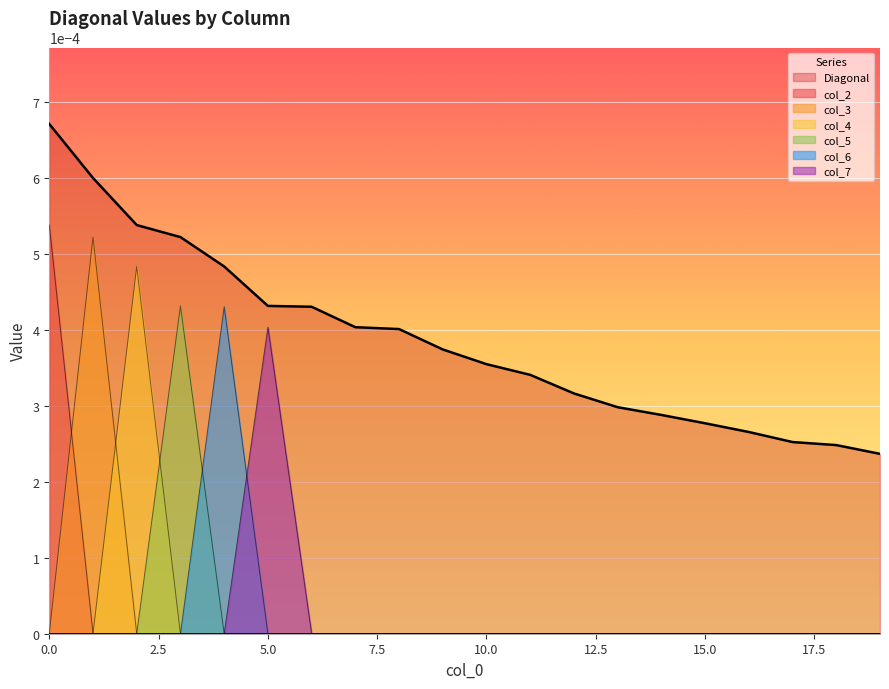

True or false: col_7 has a value of 0.0 at 15.

False